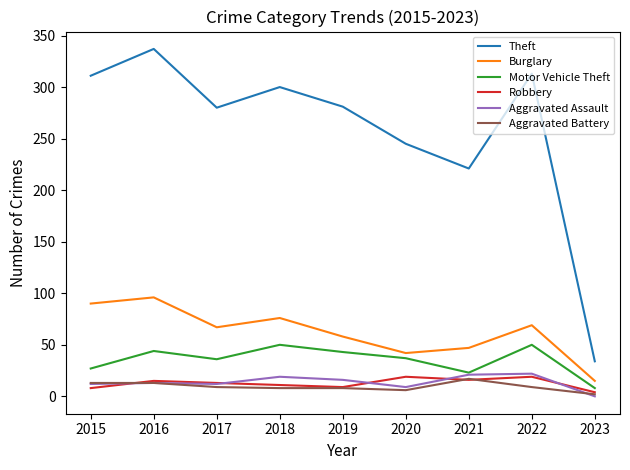

True or false: Robbery and Burglary cross at least once.

False